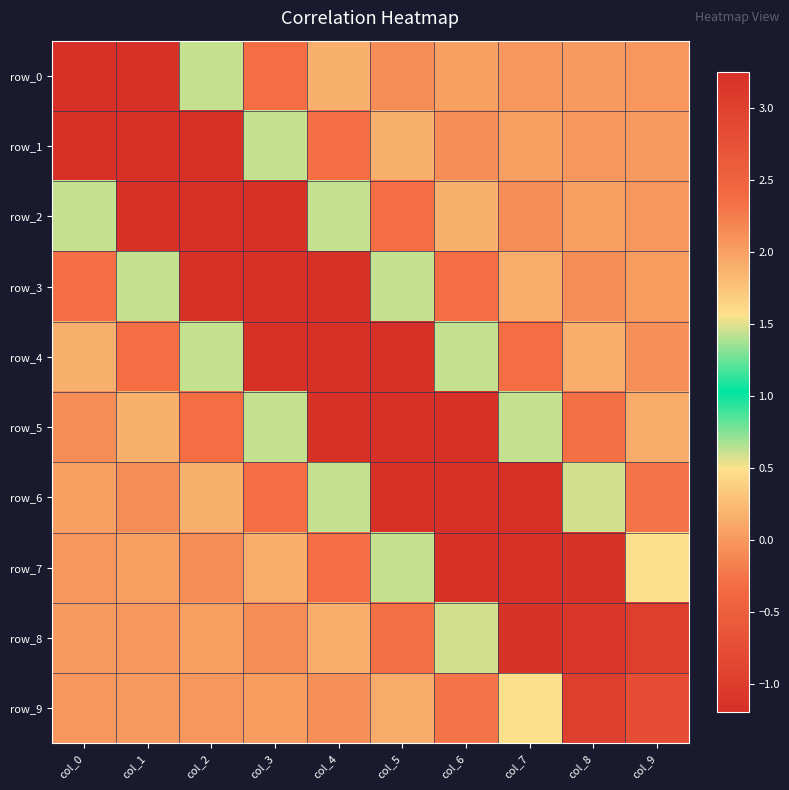

True or false: row_3 has a value of -0.3 at col_6.

True